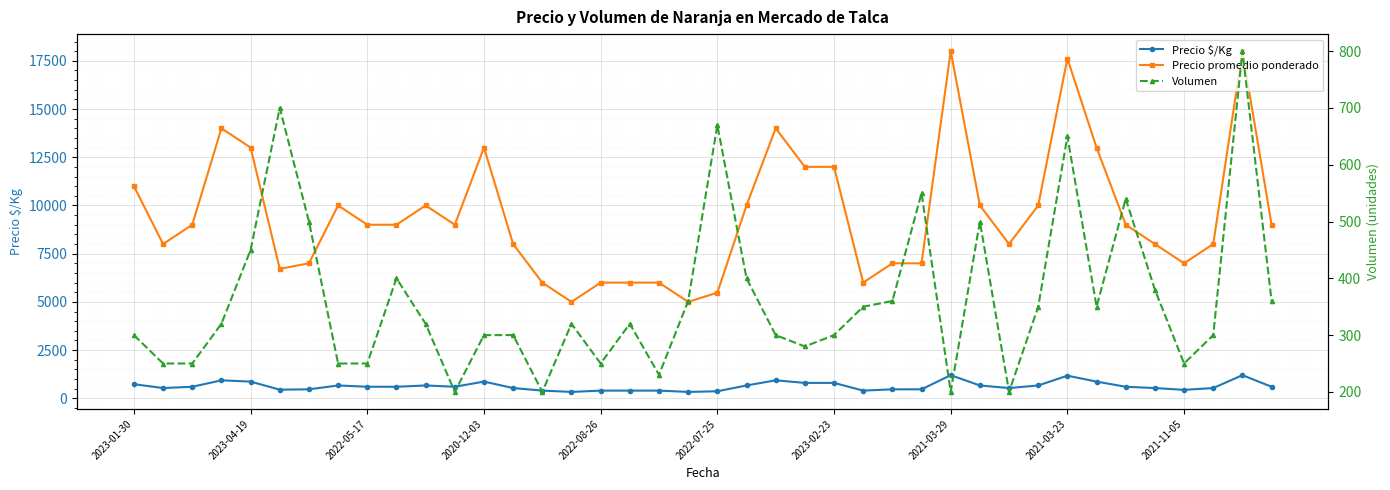

How many interior local peaks does the Precio promedio ponderado series have?

8